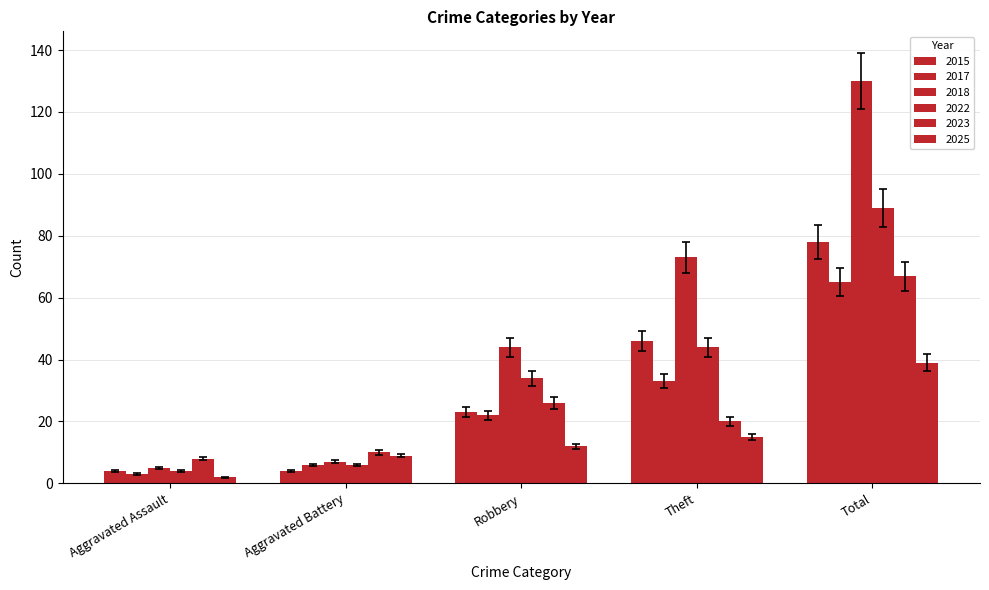

How many bars are there in each group?

6